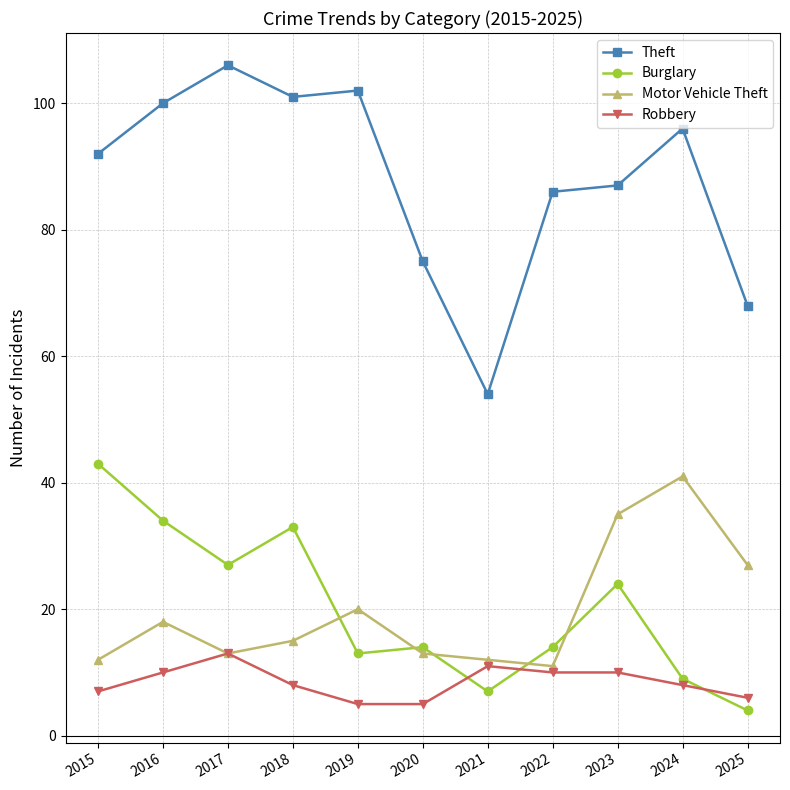

What is the value of the Robbery point at the 10th from the left?

8